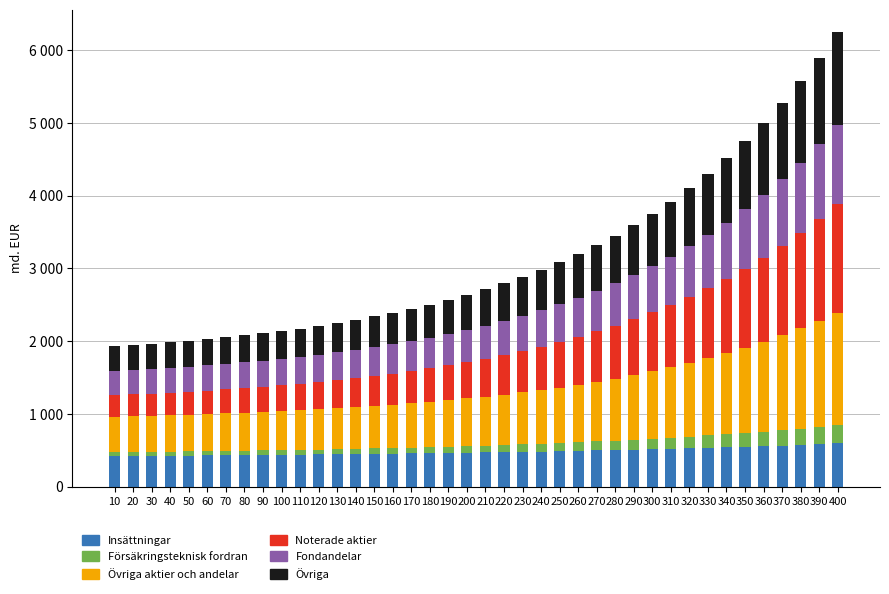

What is the difference between the Övriga aktier och andelar values at 180 and 330?

439.1